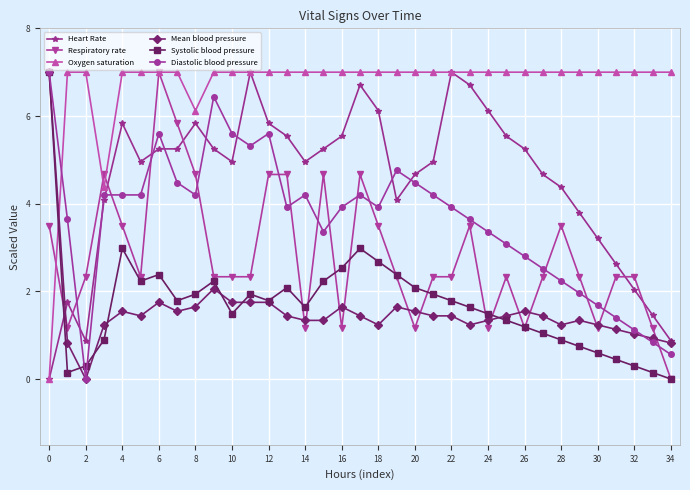

What is the value of the Mean blood pressure point at the 31st from the left?

1.2